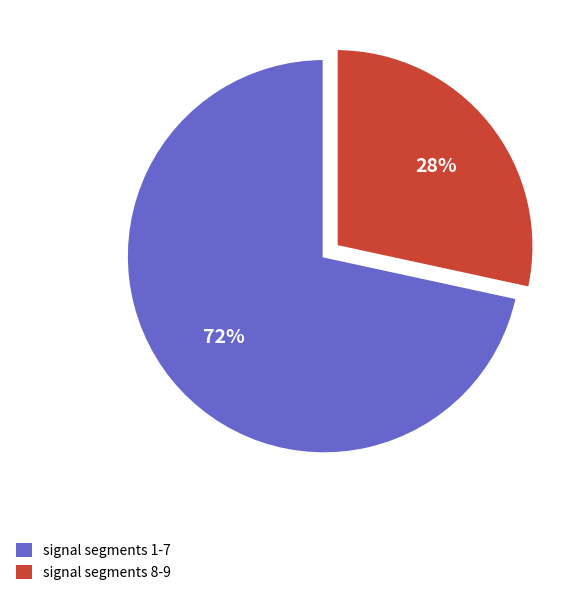

How many slices are in this pie chart?

2